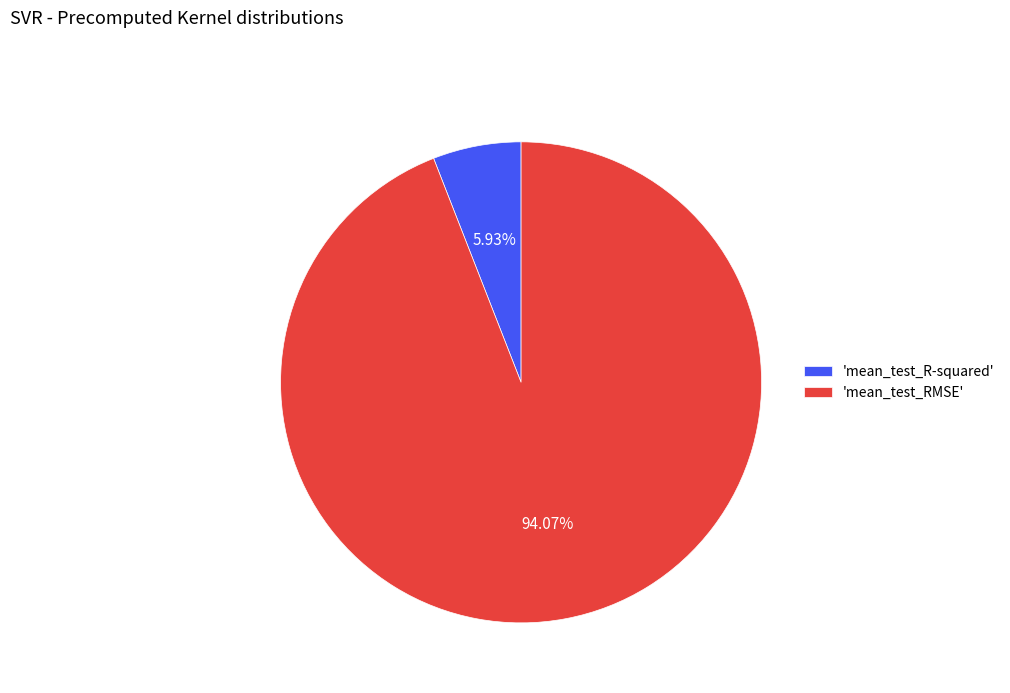

Rank the categories by value from highest to lowest.

'mean_test_RMSE', 'mean_test_R-squared'